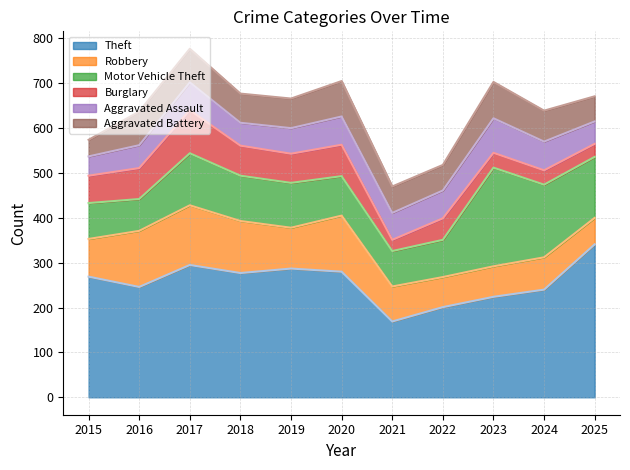

The Motor Vehicle Theft series shows 48 at 2022. True or false?

False